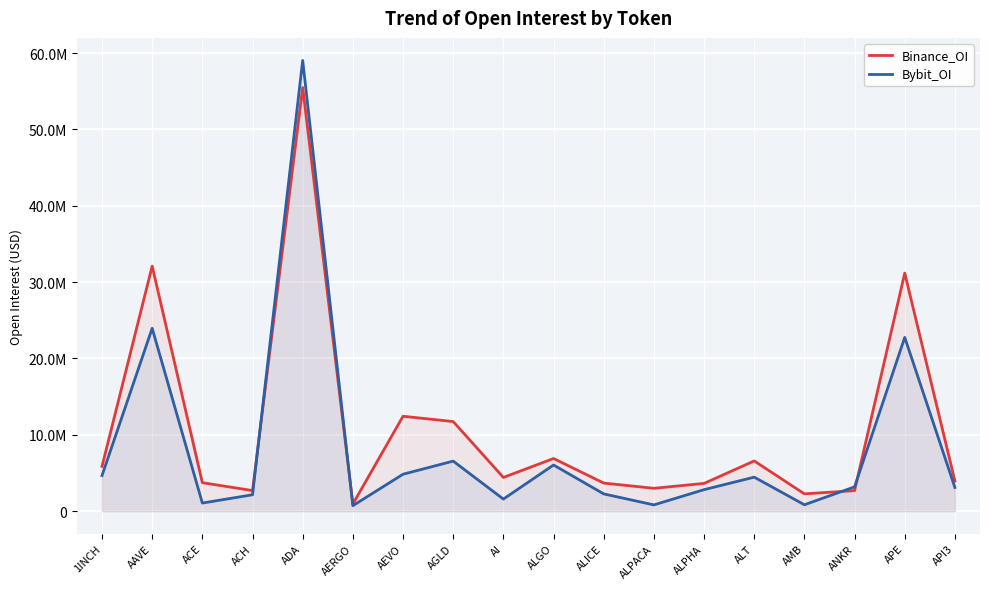

Rank the series by their average value, from highest to lowest.

Binance_OI, Bybit_OI